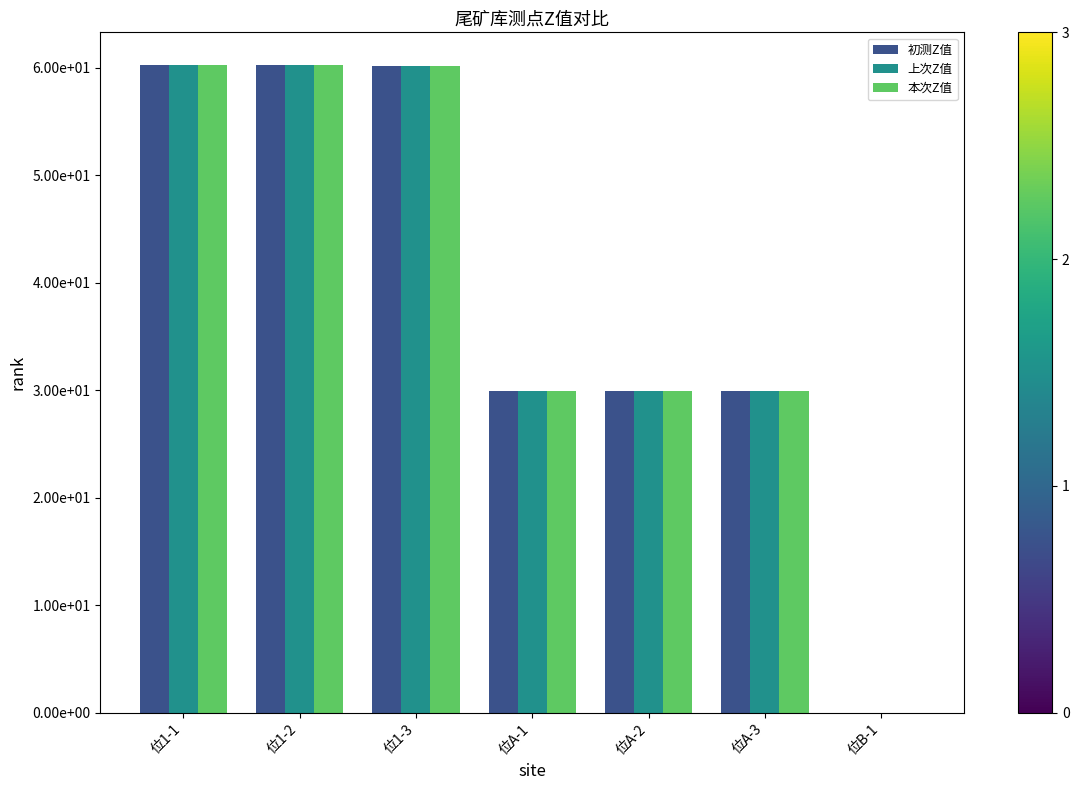

List the series in order of their peak value, lowest first.

本次Z值, 初测Z值, 上次Z值